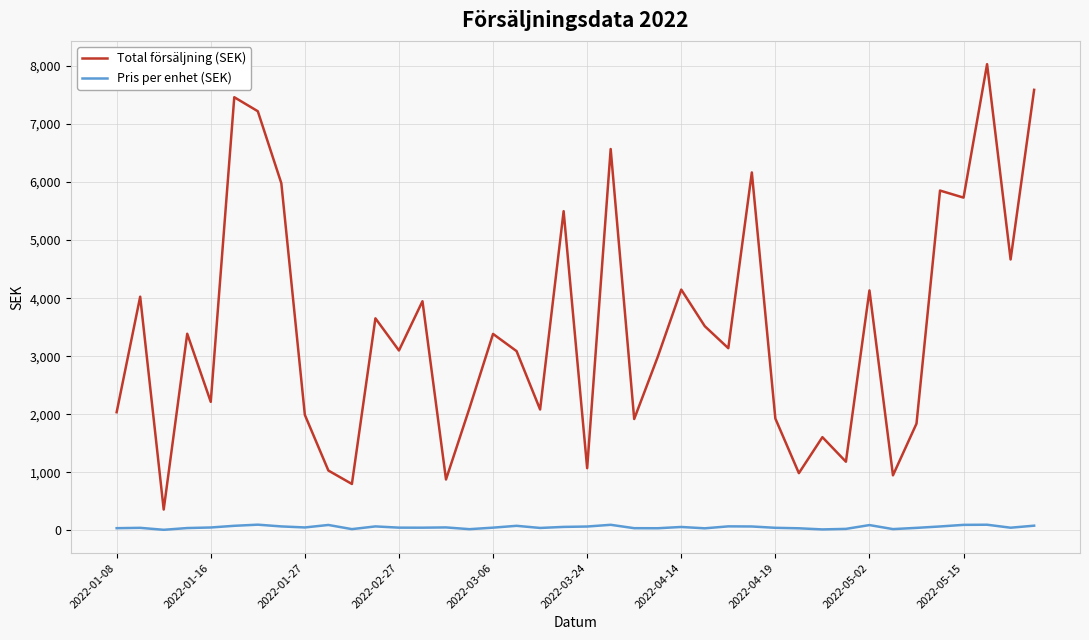

True or false: Pris per enhet (SEK) and Total försäljning (SEK) cross at least once.

False